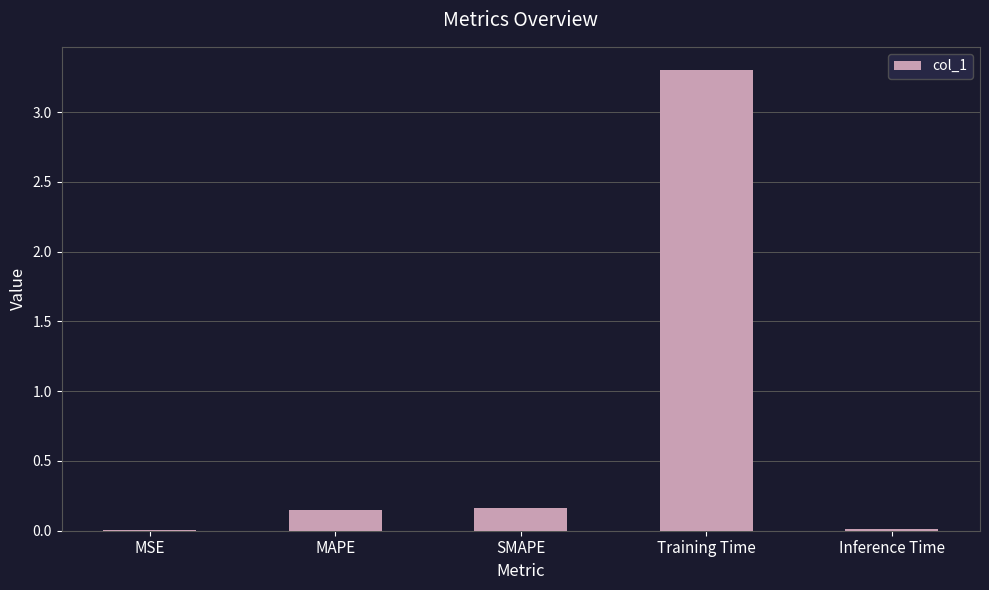

What is the change in value from MSE to Training Time?

+3.3